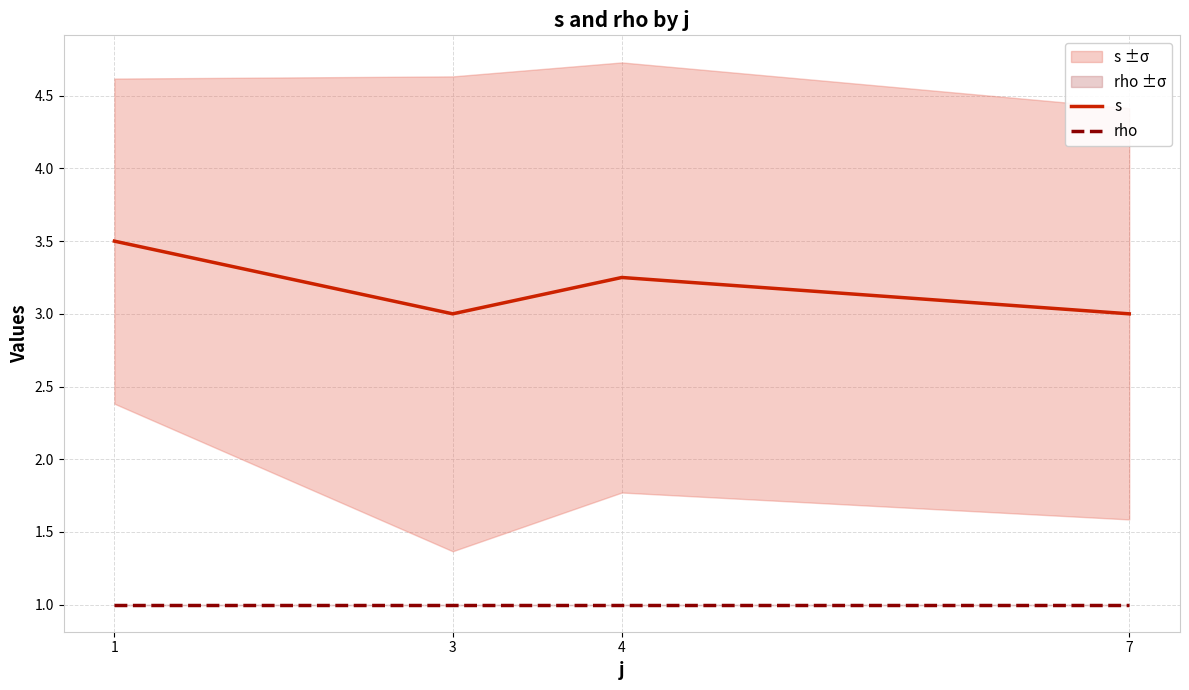

Reading left to right, what are all the values shown in this chart?

s: 1=3.5	3=3.0	4=3.2	7=3.0
rho: 1=1.0	3=1.0	4=1.0	7=1.0